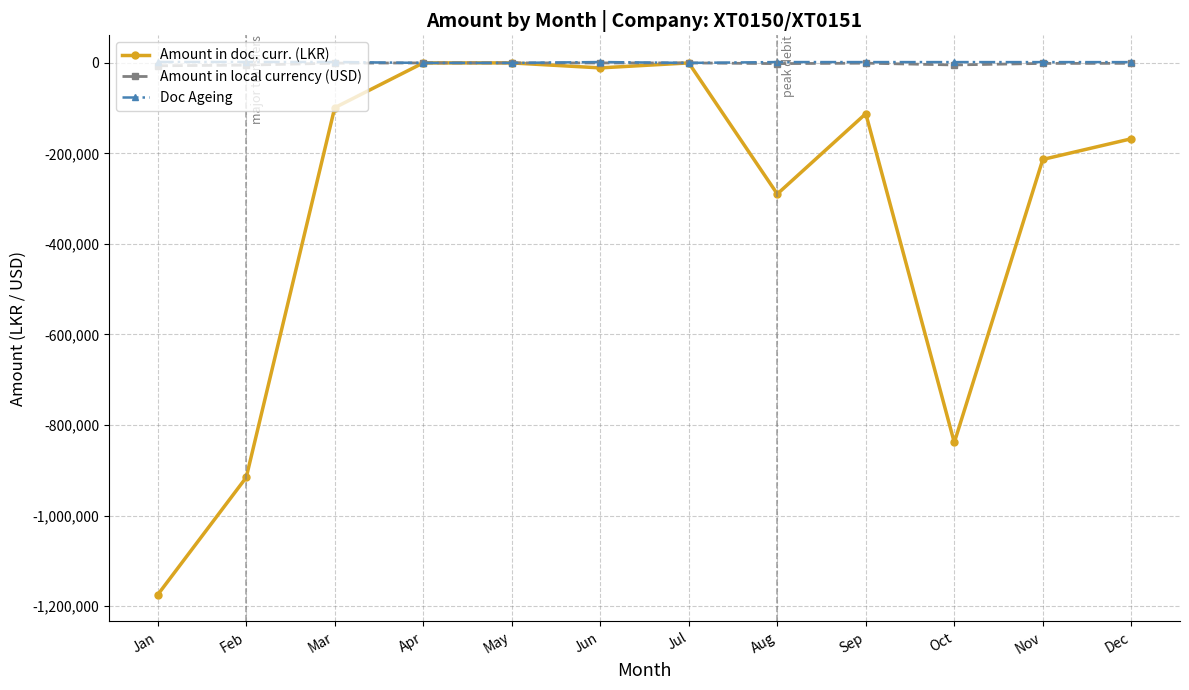

Where is the first local minimum for Amount in doc. curr. (LKR)?

Jun